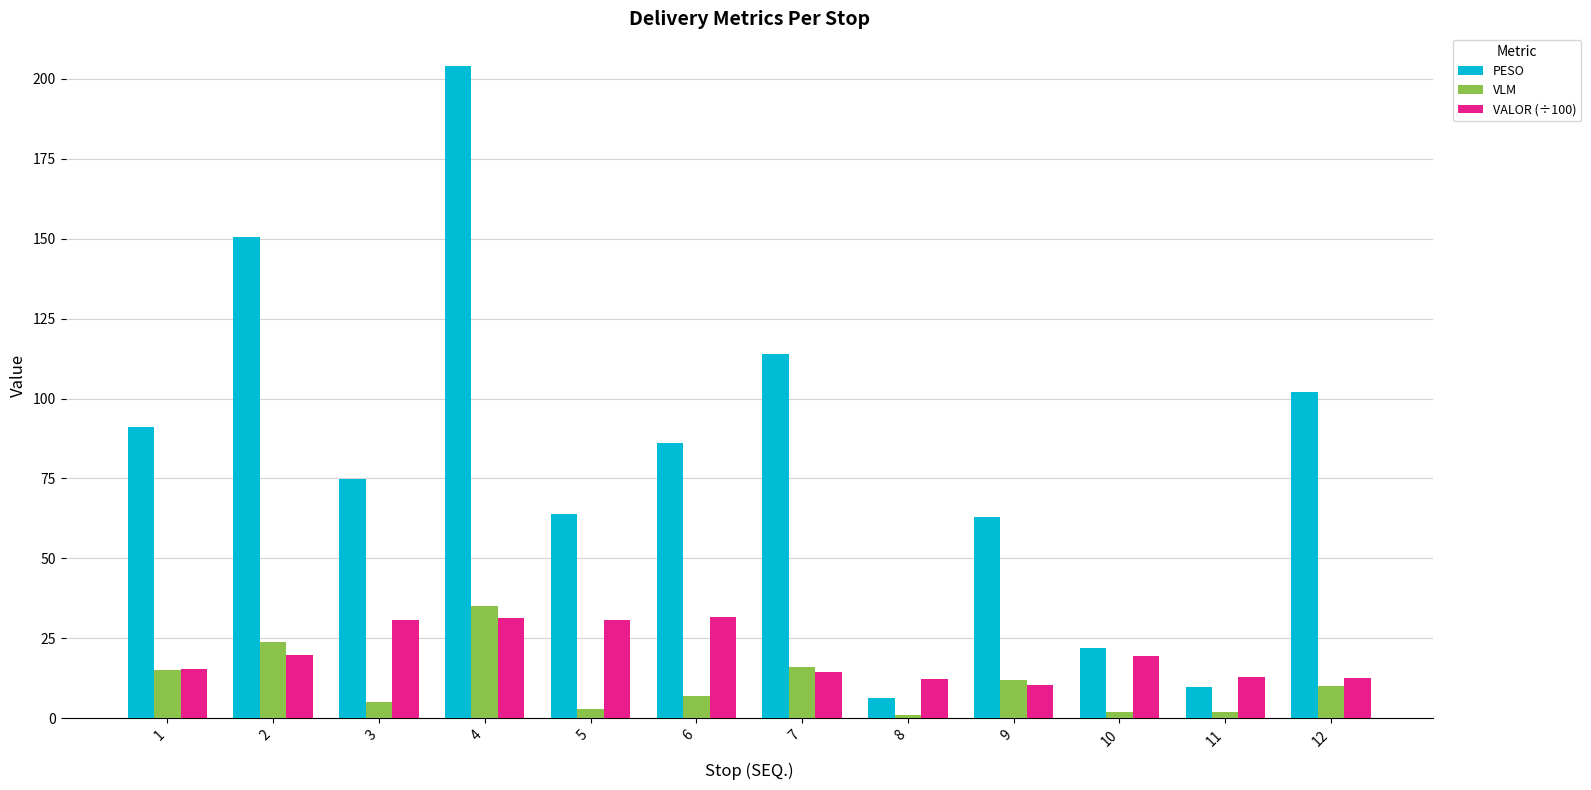

What is the greatest value displayed?

204.0